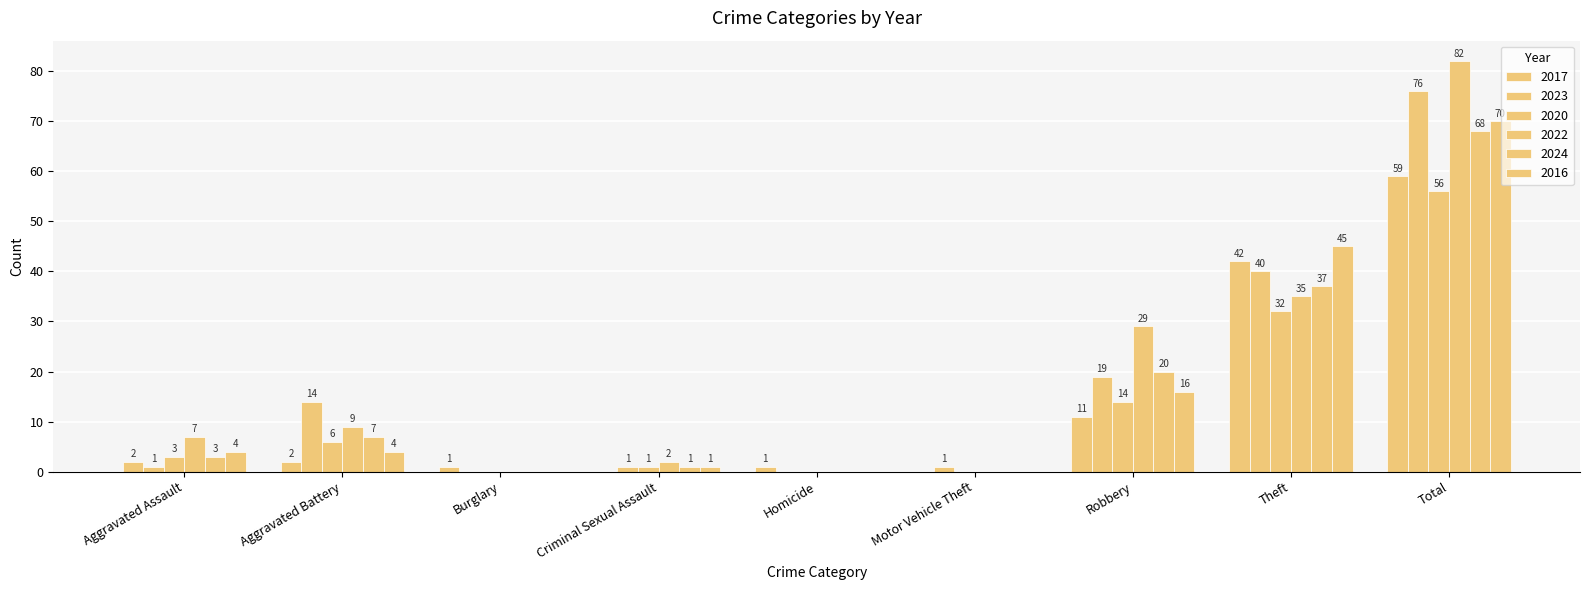

What is the label of the 5th bar from the left?

Homicide